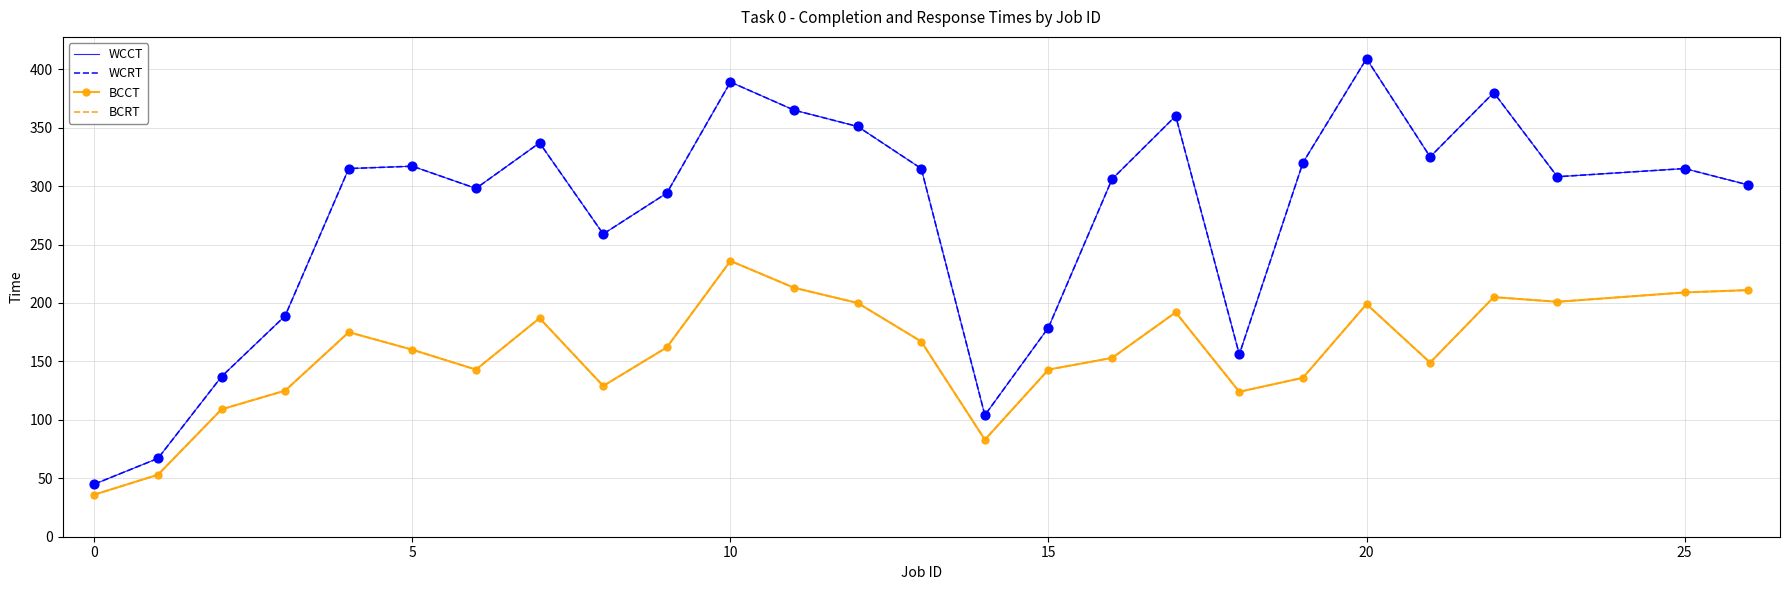

At which category is the sum across all series the highest?

10